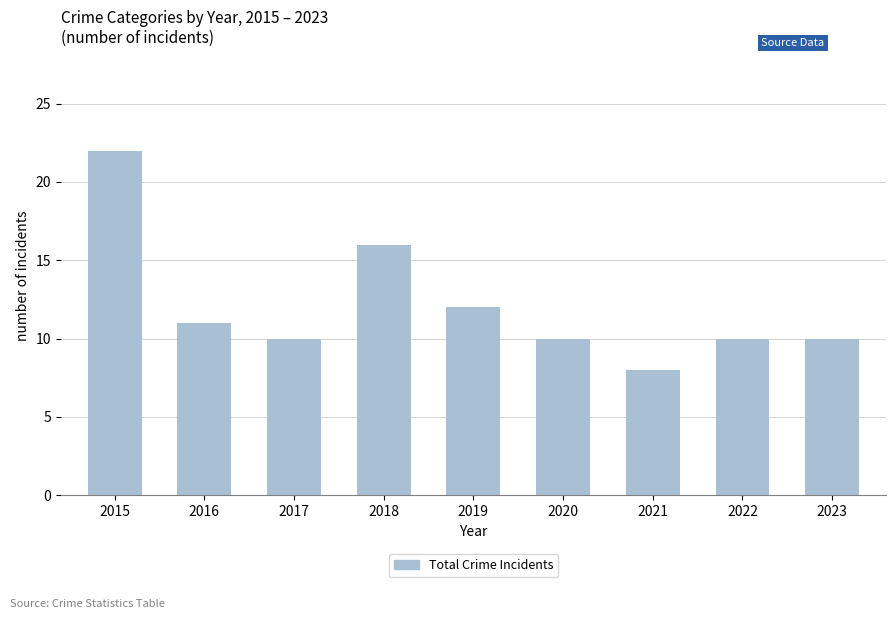

Between 2018 and 2020, which is larger?

2018